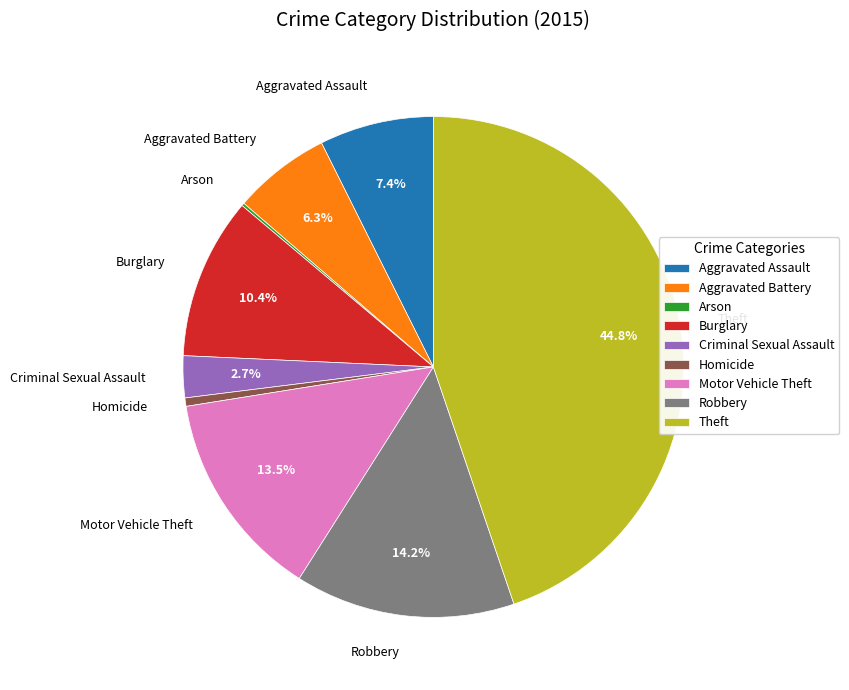

What is the largest slice in the pie chart?

Theft